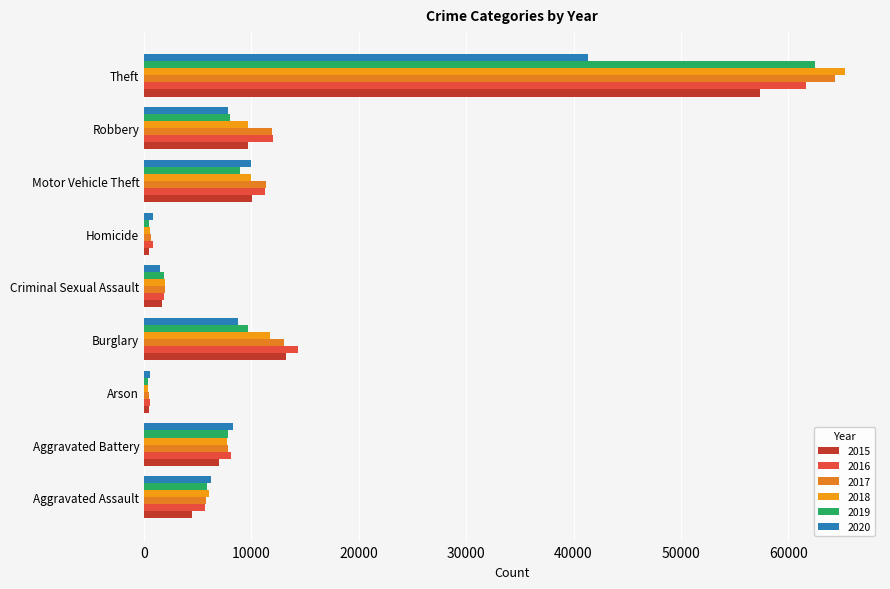

At which label is 2018 closest to 32828?

Burglary